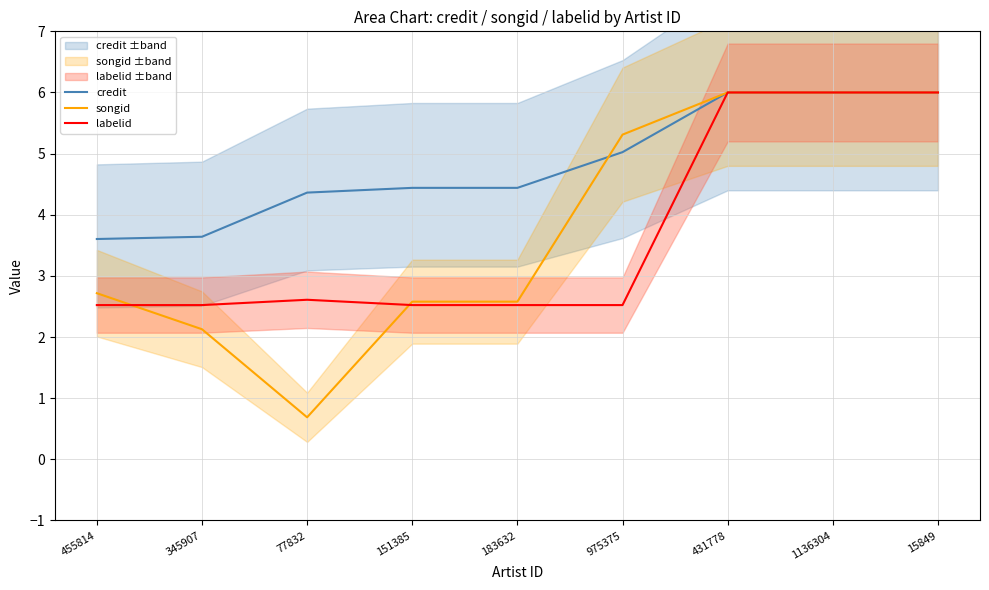

What position from the right is 1136304?

2